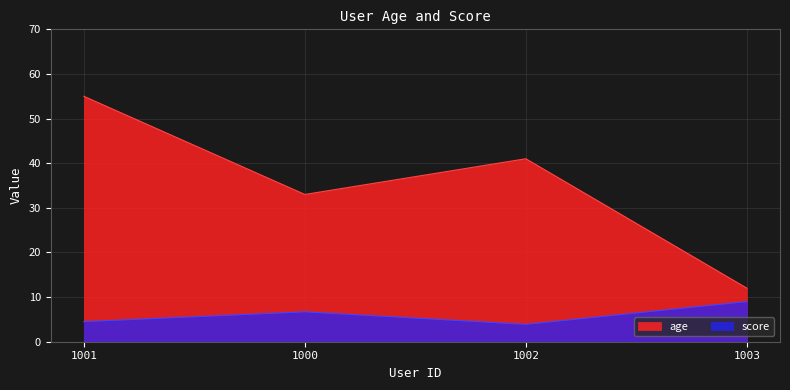

What is the label of the 4th point from the right?

1001